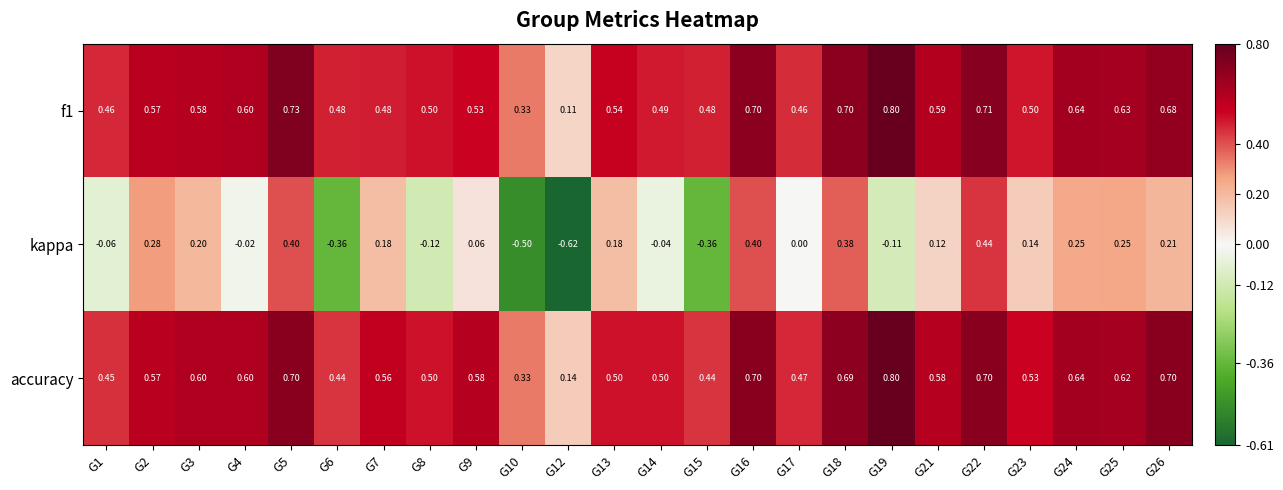

Which series has the widest spread of values?

kappa